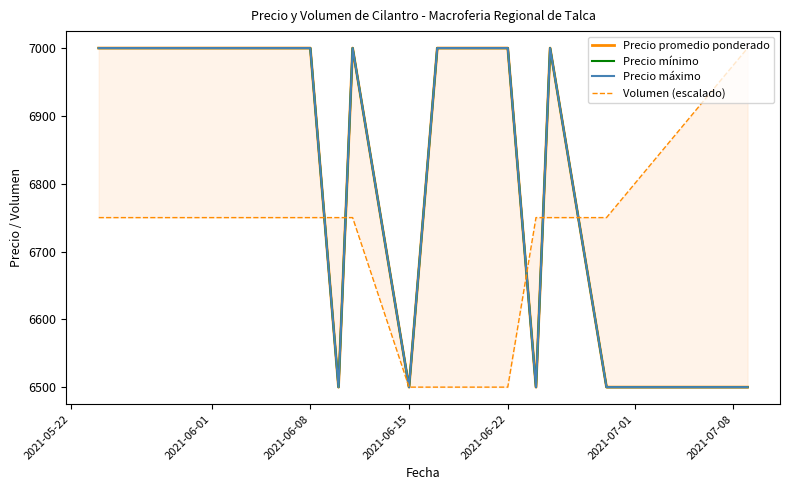

What are all the series names shown in the legend?

Precio promedio ponderado, Precio mínimo, Precio máximo, Volumen (escalado)